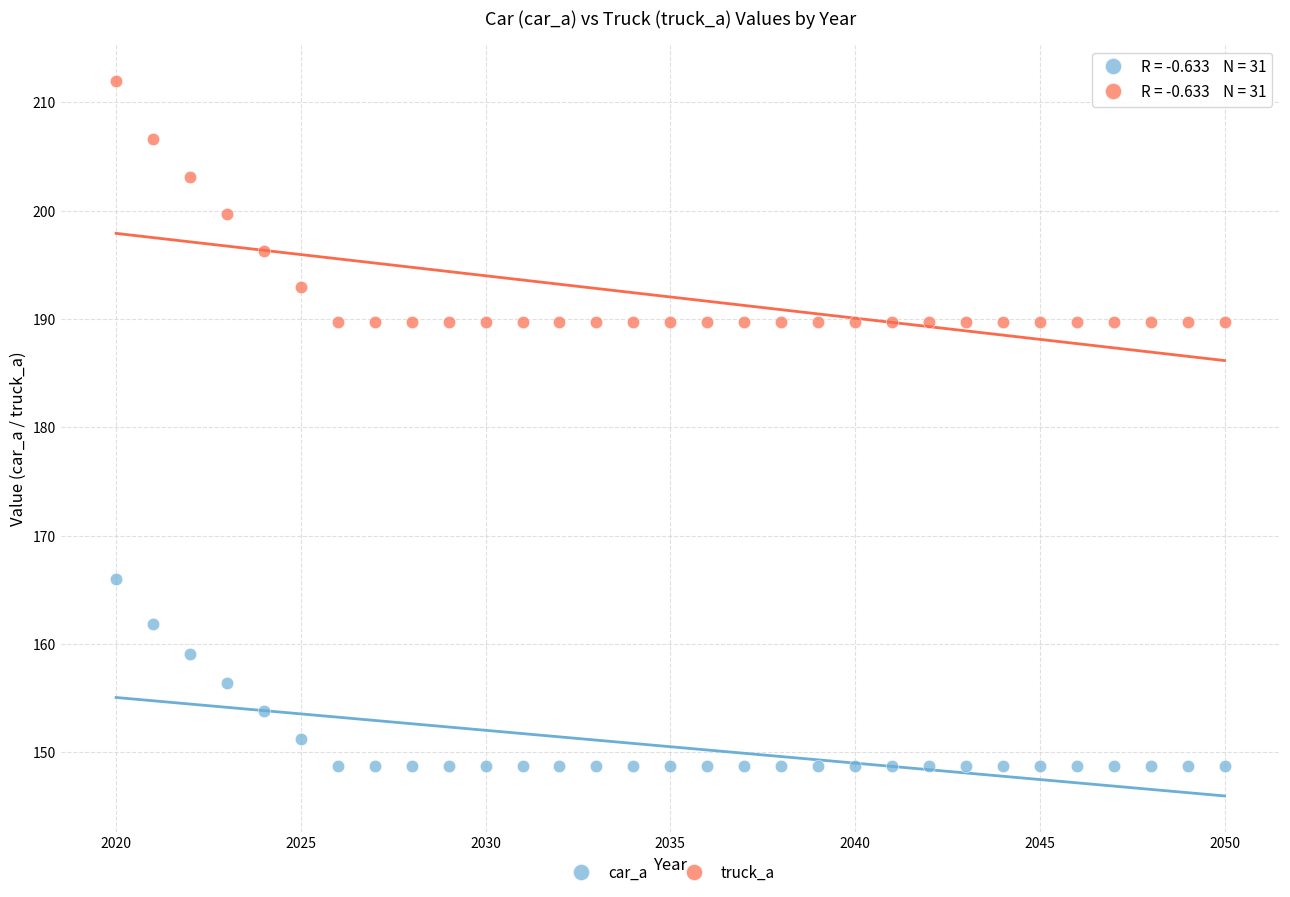

Which series has the largest Y range (max minus min)?

truck_a